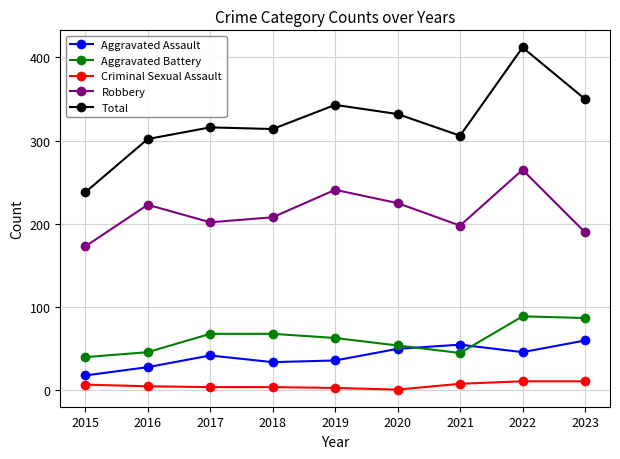

What is the average value of the Aggravated Assault series?

41